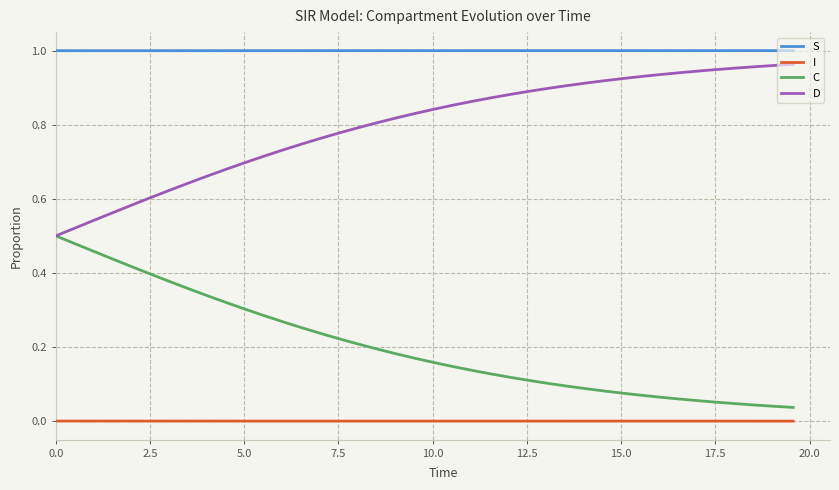

True or false: D and I intersect in this chart.

False